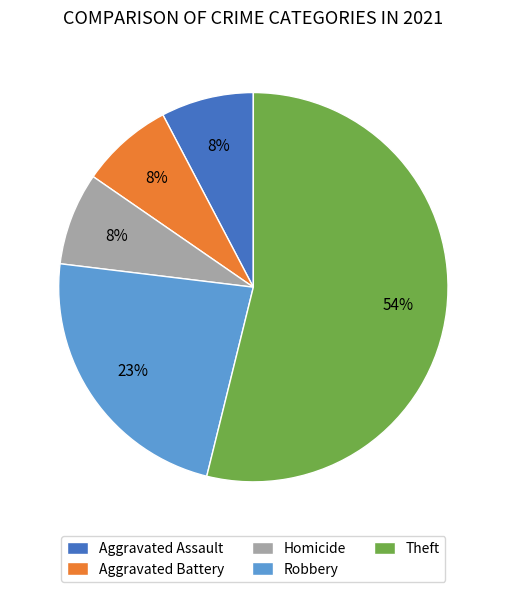

To the nearest percent, what percentage of the pie is Aggravated Assault?

8%